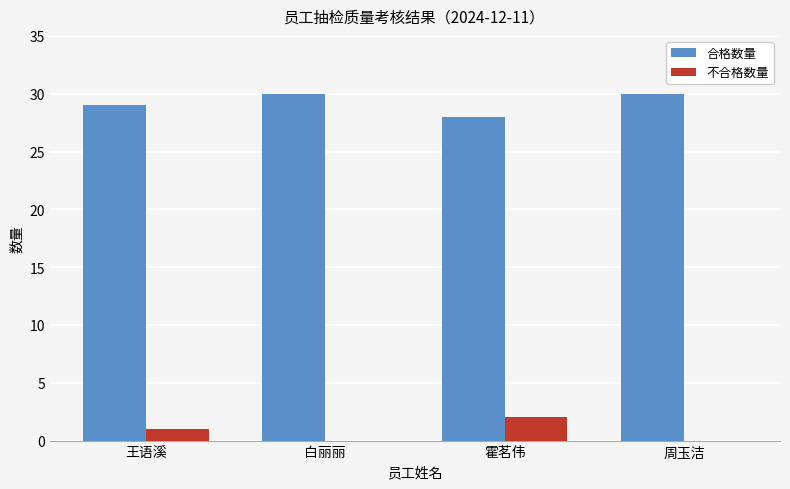

How many series are shown in this chart?

2